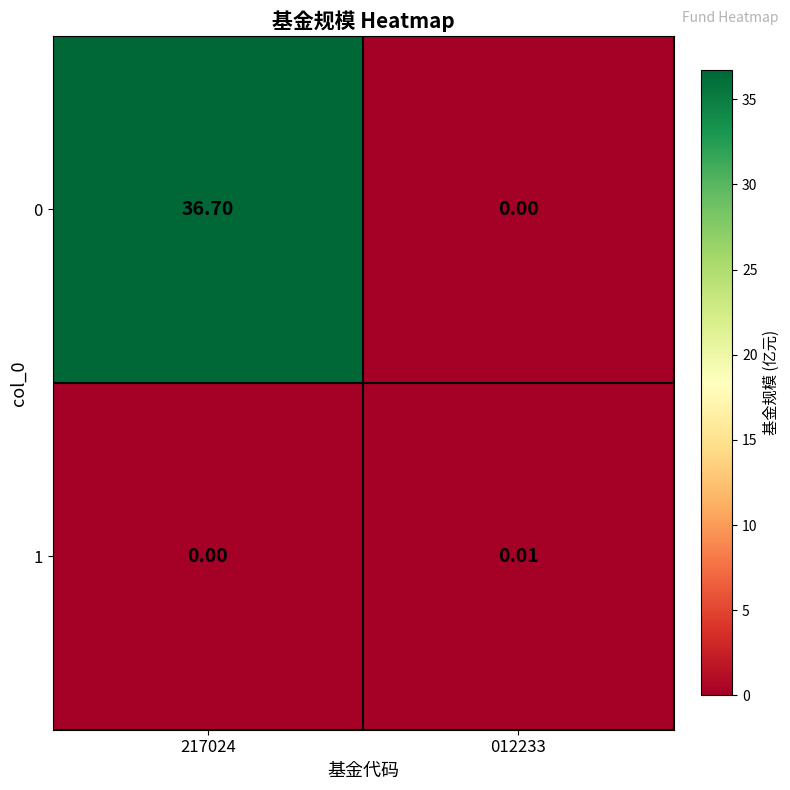

Is the value of 0 at 217024 greater than the value of 1 at 217024?

Yes